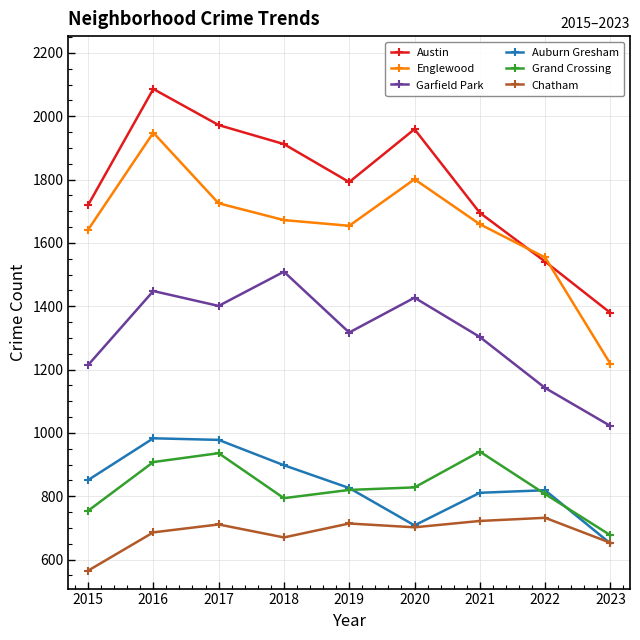

Is this an area chart (filled region under the line)?

No